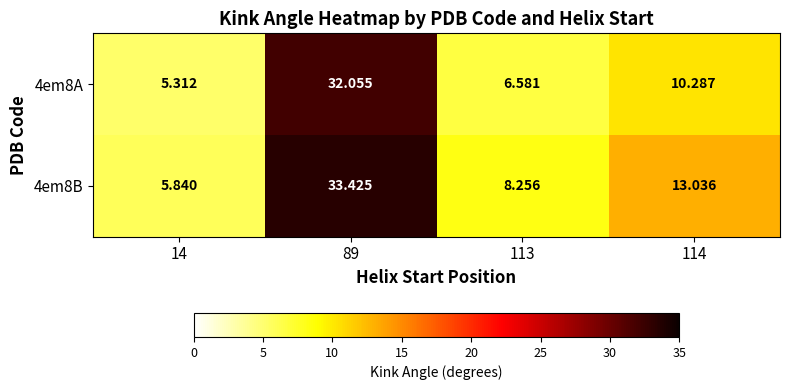

What is the spread (max minus min) of values at 113?

1.7